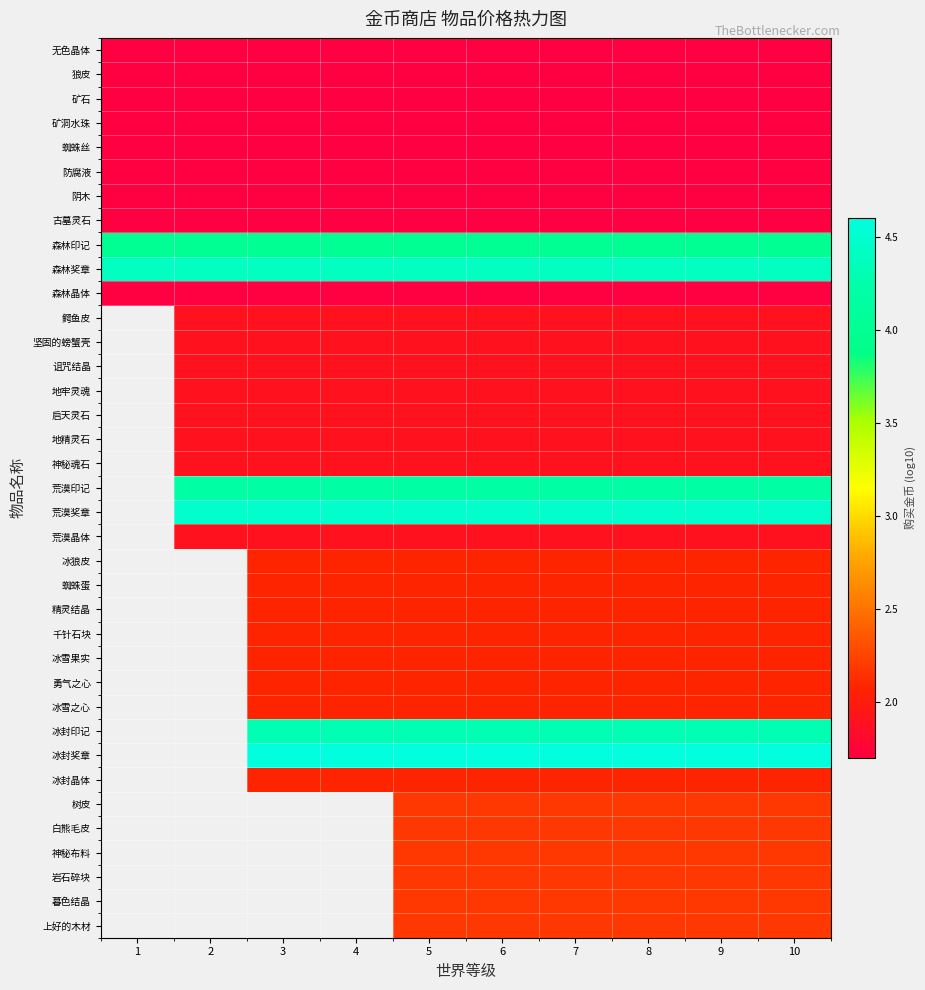

Between 9 and 10, which is larger?

9